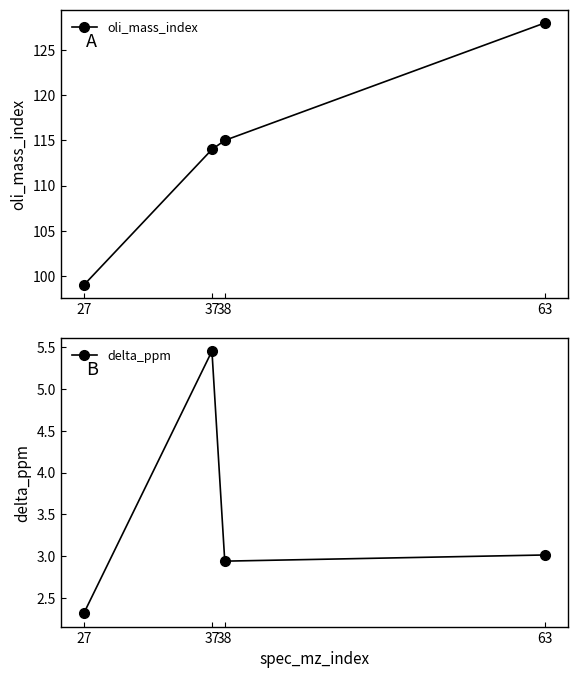

Which series changed the most between 27 and 38?

oli_mass_index